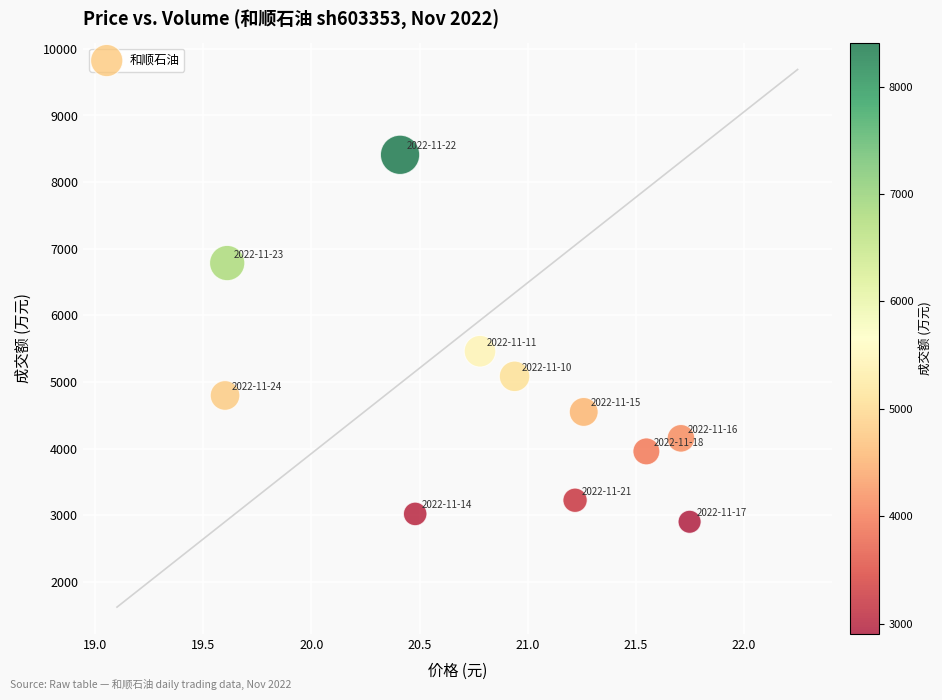

What Y value in the scatter plot is closest to 5657?

5463